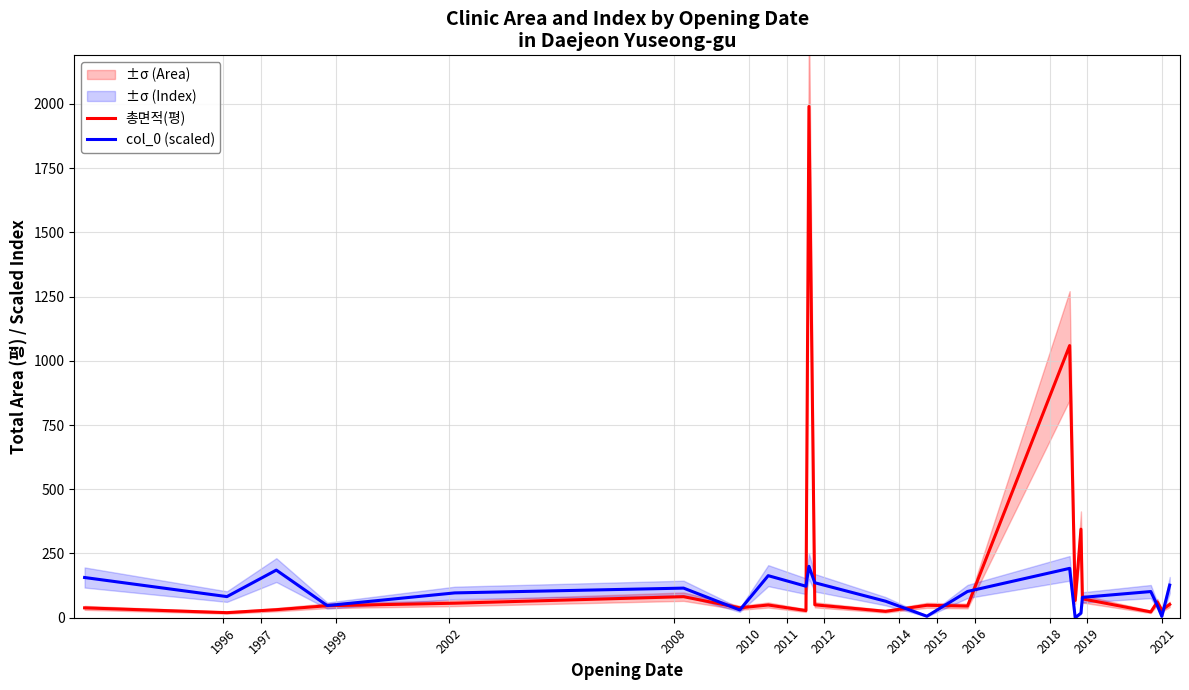

Count the number of data series in this chart.

2